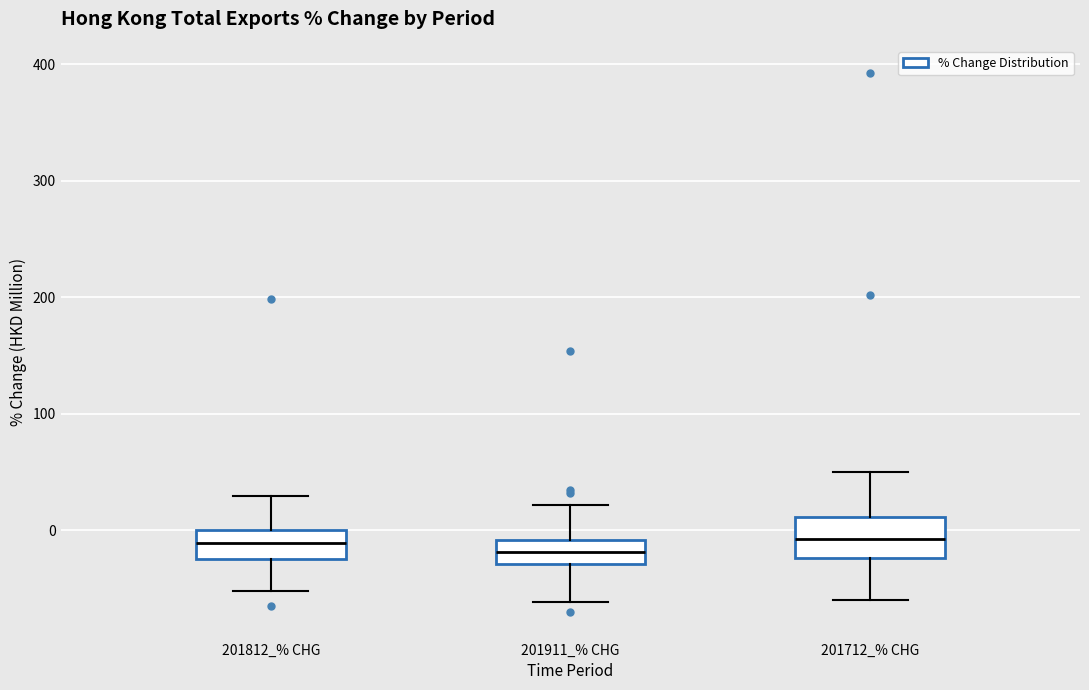

Which box is the tallest, from its lower edge to its upper edge?

201712_% CHG